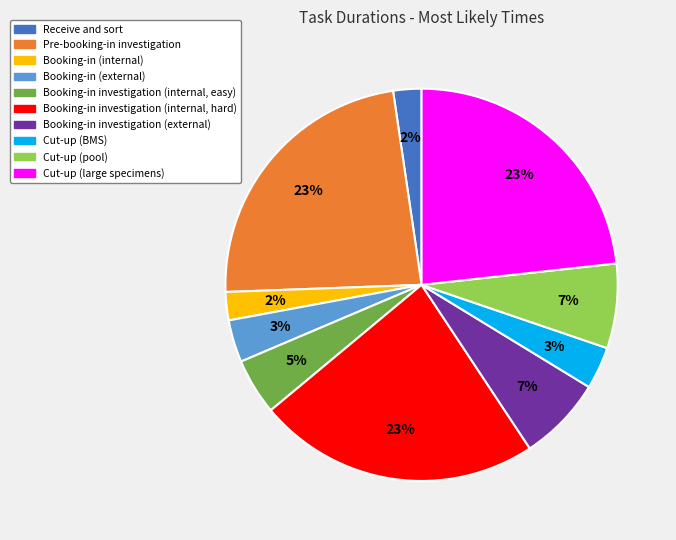

The Booking-in investigation (internal, hard) slice represents 13% of the pie. True or false?

False